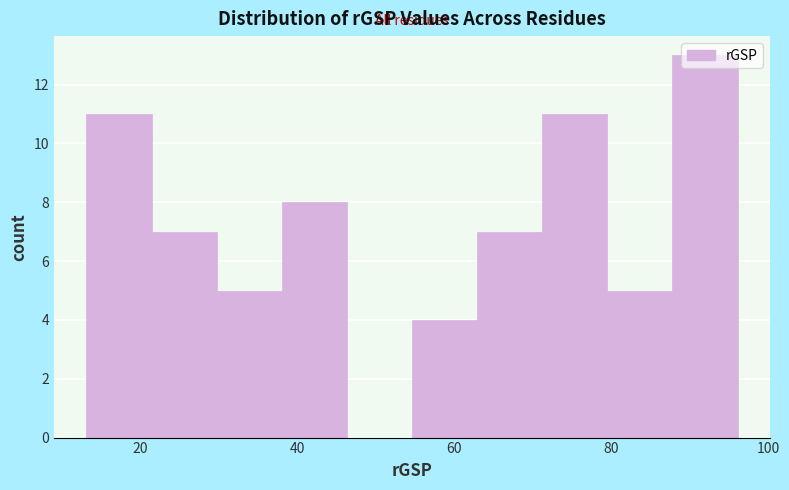

How tall is the bar that spans 88 to 96 on the x-axis? Neither the bar edges nor the heights are printed on the chart, so give them approximately, as read against the axes.

13